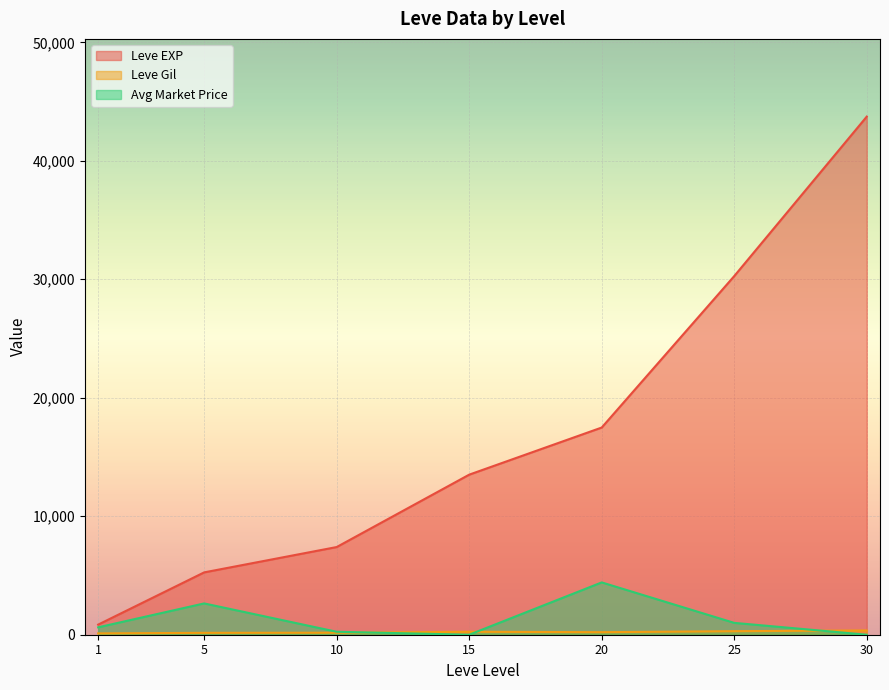

What is the sum of all Leve Gil values?

8663